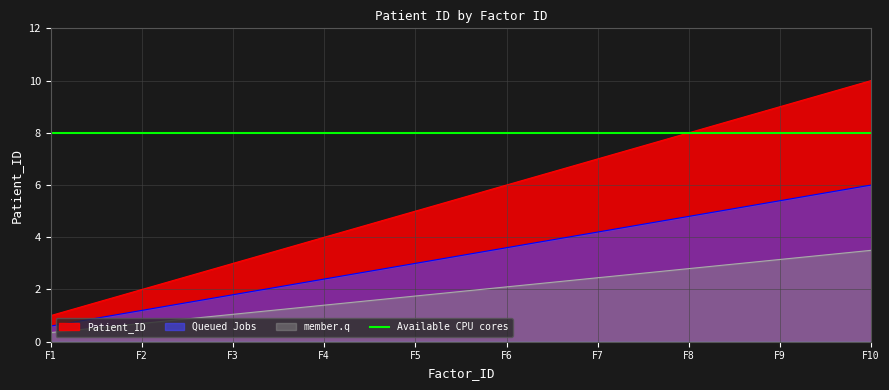

How many values exceed 3?

5